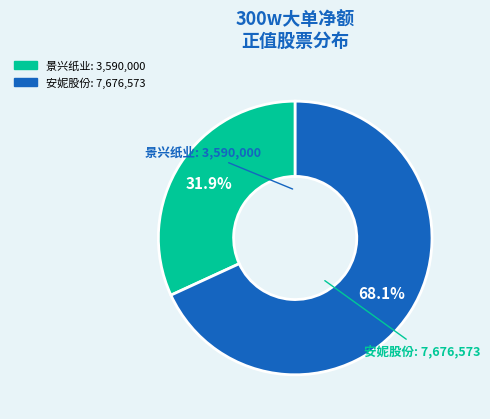

Is there any slice that represents more than half of the pie?

Yes